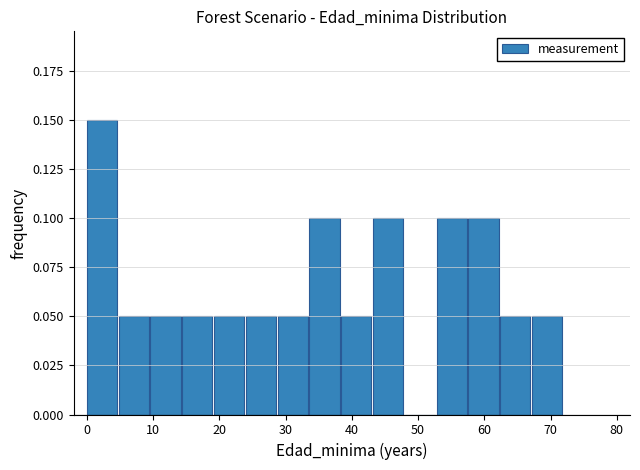

How tall is the bar that spans 24.0 to 28.8 on the x-axis? Neither the bar edges nor the heights are printed on the chart, so give them approximately, as read against the axes.

0.05